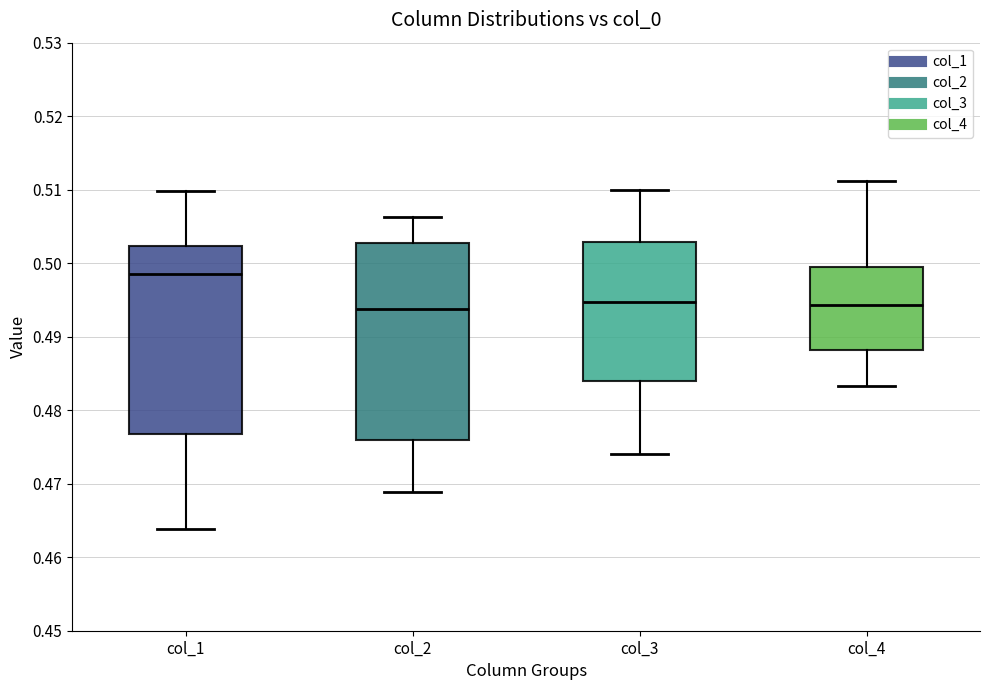

Comparing the boxes themselves (not the whiskers), which one is the tallest?

col_2